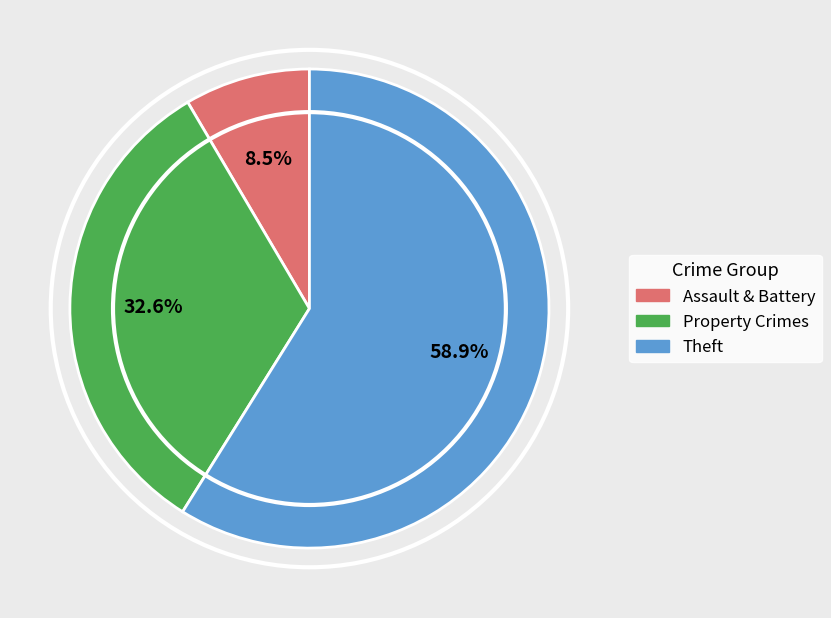

What is the ratio of the value at Theft to the value at Assault & Battery?

6.9